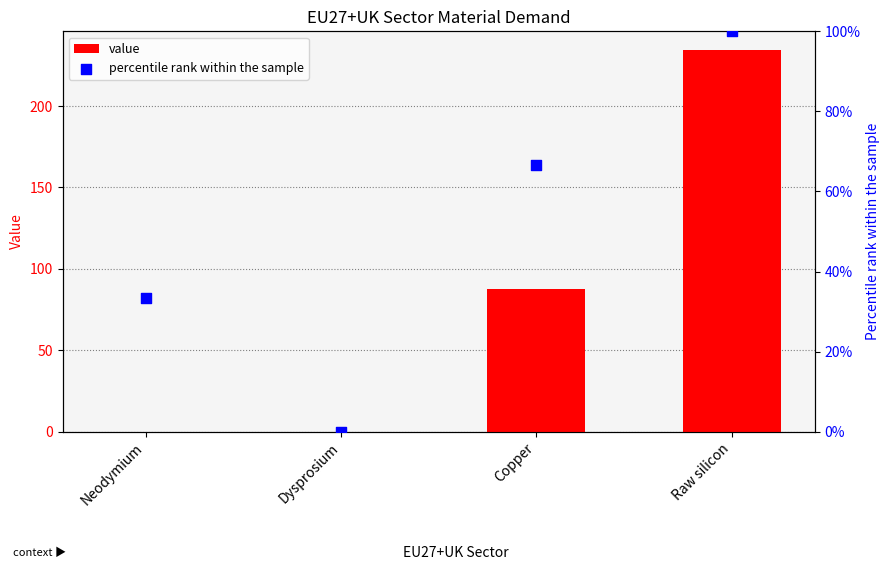

Is the value of percentile rank within the sample at Neodymium greater than the value of value at Dysprosium?

Yes